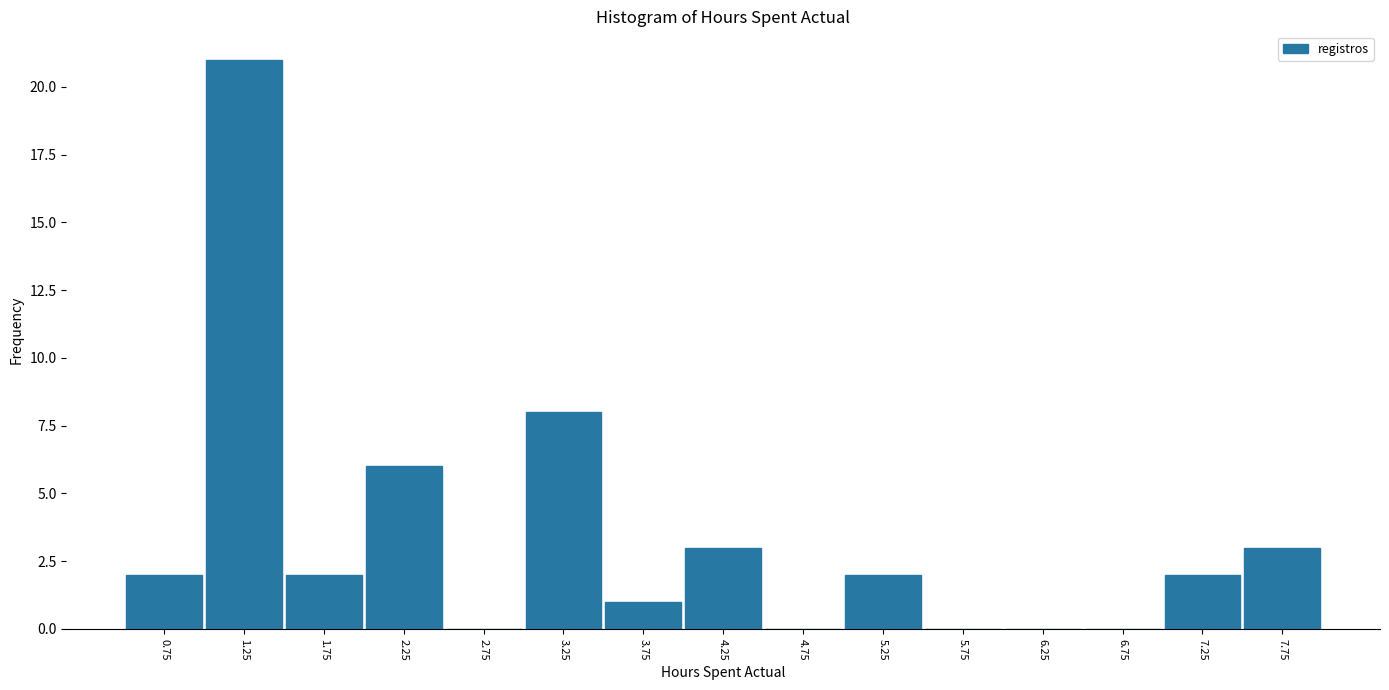

Reading left to right, list every bar in this chart as the range it spans on the x-axis followed by its height. The values are not printed on the chart, so give them approximately, as read against the axis.

0.5 to 1.0: 2
1.0 to 1.5: 21
1.5 to 2.0: 2
2.0 to 2.5: 6
2.5 to 3.0: 0
3.0 to 3.5: 8
3.5 to 4.0: 1
4.0 to 4.5: 3
4.5 to 5.0: 0
5.0 to 5.5: 2
5.5 to 6.0: 0
6.0 to 6.5: 0
6.5 to 7.0: 0
7.0 to 7.5: 2
7.5 to 8.0: 3